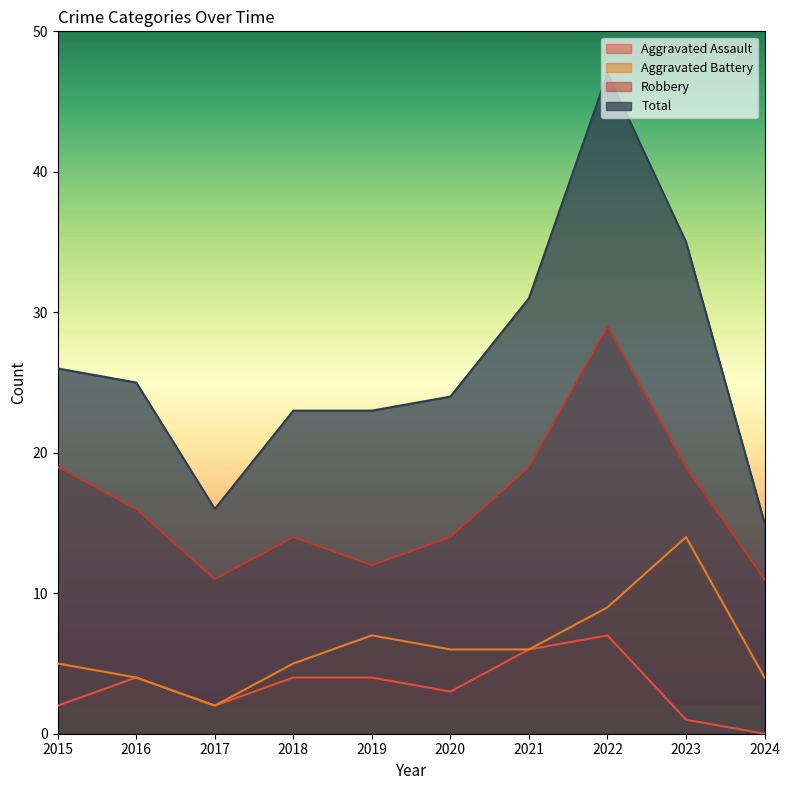

List the labels in order of Aggravated Assault value, largest first.

2022, 2021, 2016, 2018, 2019, 2020, 2015, 2017, 2023, 2024